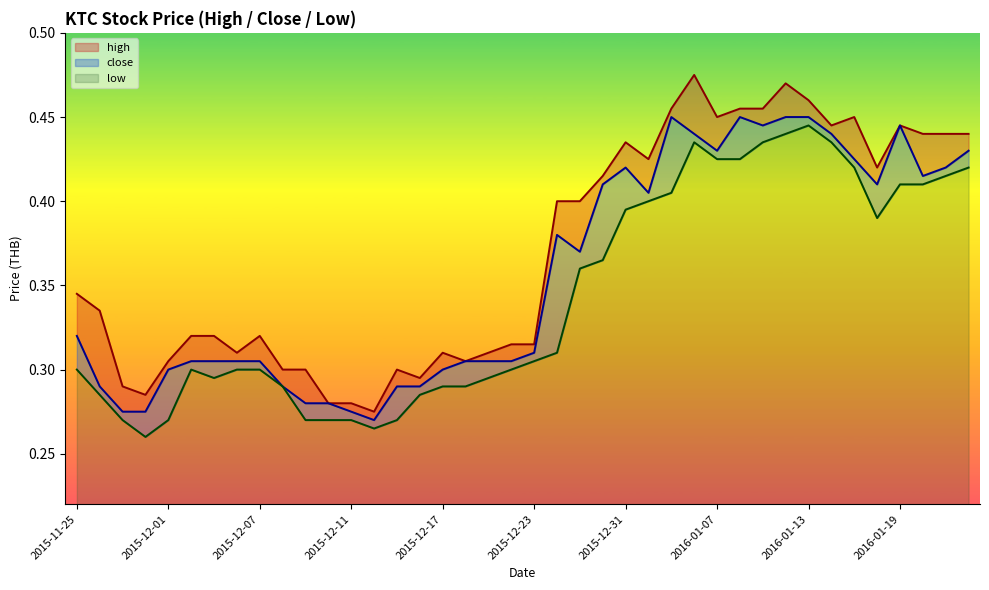

What is the average value of the low series?

0.3